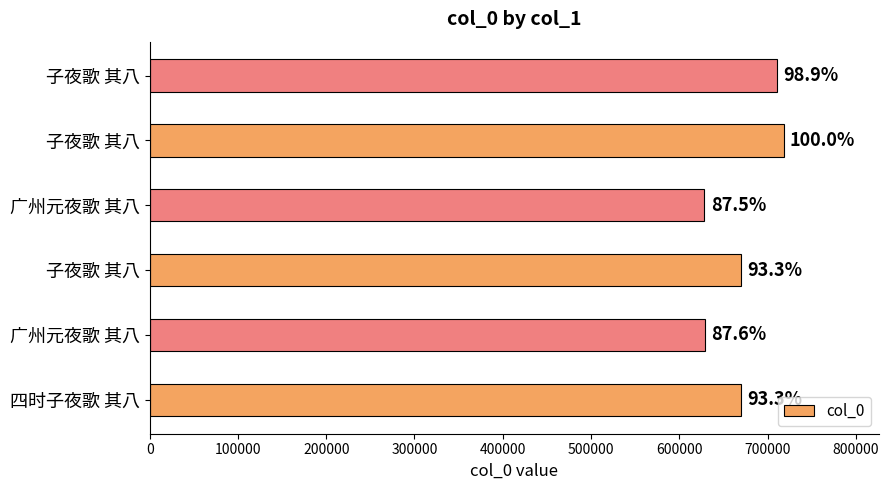

Are the bars horizontal?

Yes